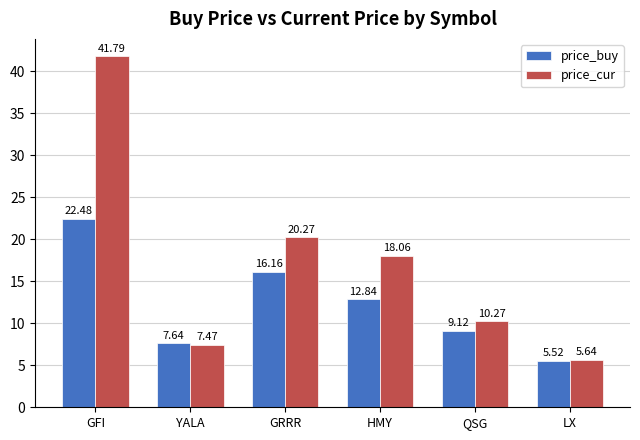

What is the label of the 3rd bar from the right?

HMY